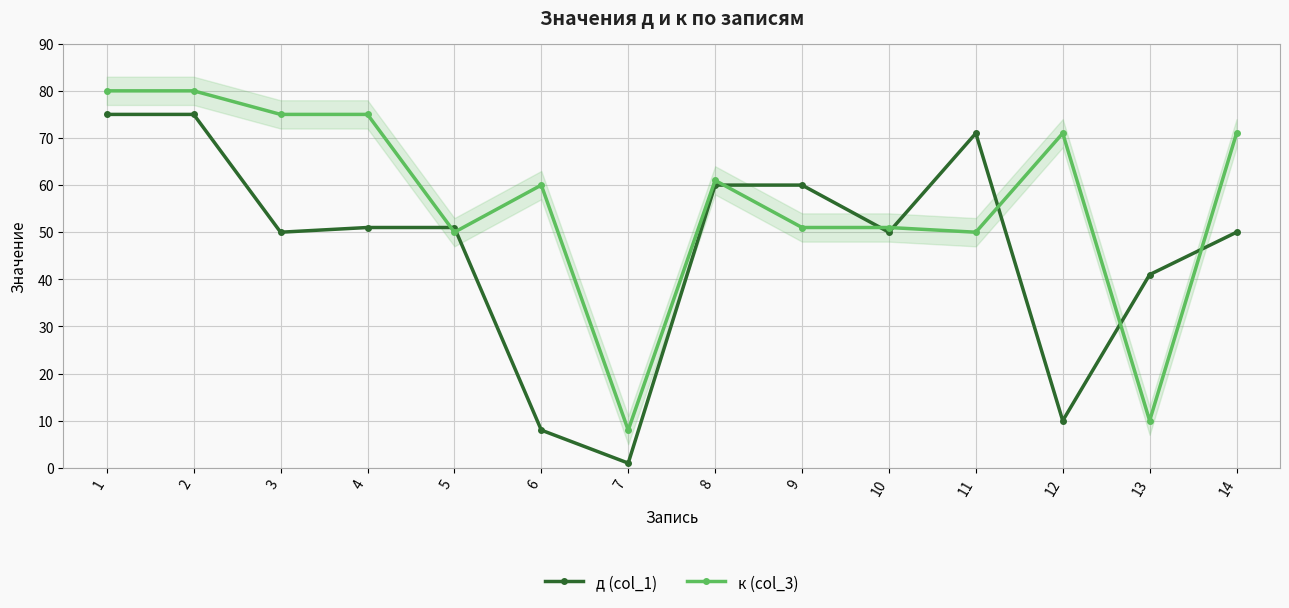

Where is д (col_1) nearest to the value 38?

13